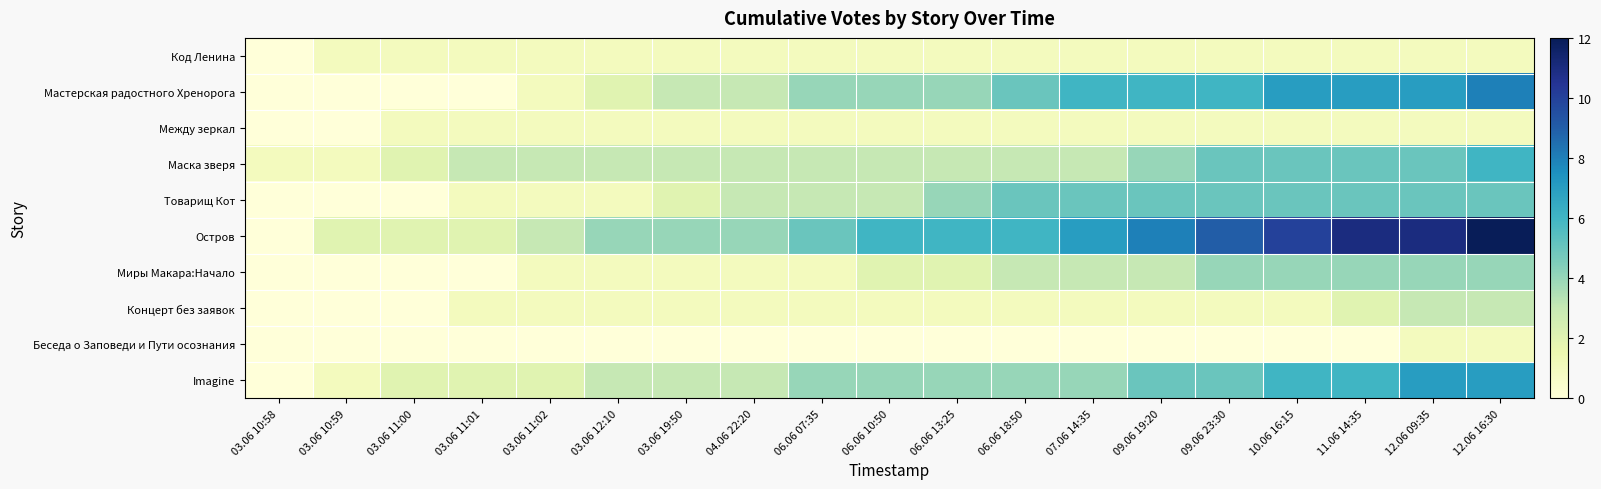

Reading left to right, extract all data points from this chart.

Код Ленина: 03.06 10:58=0	03.06 10:59=1	03.06 11:00=1	03.06 11:01=1	03.06 11:02=1	03.06 12:10=1	03.06 19:50=1	04.06 22:20=1	06.06 07:35=1	06.06 10:50=1	06.06 13:25=1	06.06 18:50=1	07.06 14:35=1	09.06 19:20=1	09.06 23:30=1	10.06 16:15=1	11.06 14:35=1	12.06 09:35=1	12.06 16:30=1
Мастерская радостного Хренорога: 03.06 10:58=0	03.06 10:59=0	03.06 11:00=0	03.06 11:01=0	03.06 11:02=1	03.06 12:10=2	03.06 19:50=3	04.06 22:20=3	06.06 07:35=4	06.06 10:50=4	06.06 13:25=4	06.06 18:50=5	07.06 14:35=6	09.06 19:20=6	09.06 23:30=6	10.06 16:15=7	11.06 14:35=7	12.06 09:35=7	12.06 16:30=8
Между зеркал: 03.06 10:58=0	03.06 10:59=0	03.06 11:00=1	03.06 11:01=1	03.06 11:02=1	03.06 12:10=1	03.06 19:50=1	04.06 22:20=1	06.06 07:35=1	06.06 10:50=1	06.06 13:25=1	06.06 18:50=1	07.06 14:35=1	09.06 19:20=1	09.06 23:30=1	10.06 16:15=1	11.06 14:35=1	12.06 09:35=1	12.06 16:30=1
Маска зверя: 03.06 10:58=1	03.06 10:59=1	03.06 11:00=2	03.06 11:01=3	03.06 11:02=3	03.06 12:10=3	03.06 19:50=3	04.06 22:20=3	06.06 07:35=3	06.06 10:50=3	06.06 13:25=3	06.06 18:50=3	07.06 14:35=3	09.06 19:20=4	09.06 23:30=5	10.06 16:15=5	11.06 14:35=5	12.06 09:35=5	12.06 16:30=6
Товарищ Кот: 03.06 10:58=0	03.06 10:59=0	03.06 11:00=0	03.06 11:01=1	03.06 11:02=1	03.06 12:10=1	03.06 19:50=2	04.06 22:20=3	06.06 07:35=3	06.06 10:50=3	06.06 13:25=4	06.06 18:50=5	07.06 14:35=5	09.06 19:20=5	09.06 23:30=5	10.06 16:15=5	11.06 14:35=5	12.06 09:35=5	12.06 16:30=5
Остров: 03.06 10:58=0	03.06 10:59=2	03.06 11:00=2	03.06 11:01=2	03.06 11:02=3	03.06 12:10=4	03.06 19:50=4	04.06 22:20=4	06.06 07:35=5	06.06 10:50=6	06.06 13:25=6	06.06 18:50=6	07.06 14:35=7	09.06 19:20=8	09.06 23:30=9	10.06 16:15=10	11.06 14:35=11	12.06 09:35=11	12.06 16:30=12
Миры Макара:Начало: 03.06 10:58=0	03.06 10:59=0	03.06 11:00=0	03.06 11:01=0	03.06 11:02=1	03.06 12:10=1	03.06 19:50=1	04.06 22:20=1	06.06 07:35=1	06.06 10:50=2	06.06 13:25=2	06.06 18:50=3	07.06 14:35=3	09.06 19:20=3	09.06 23:30=4	10.06 16:15=4	11.06 14:35=4	12.06 09:35=4	12.06 16:30=4
Концерт без заявок: 03.06 10:58=0	03.06 10:59=0	03.06 11:00=0	03.06 11:01=1	03.06 11:02=1	03.06 12:10=1	03.06 19:50=1	04.06 22:20=1	06.06 07:35=1	06.06 10:50=1	06.06 13:25=1	06.06 18:50=1	07.06 14:35=1	09.06 19:20=1	09.06 23:30=1	10.06 16:15=1	11.06 14:35=2	12.06 09:35=3	12.06 16:30=3
Беседа о Заповеди и Пути осознания: 03.06 10:58=0	03.06 10:59=0	03.06 11:00=0	03.06 11:01=0	03.06 11:02=0	03.06 12:10=0	03.06 19:50=0	04.06 22:20=0	06.06 07:35=0	06.06 10:50=0	06.06 13:25=0	06.06 18:50=0	07.06 14:35=0	09.06 19:20=0	09.06 23:30=0	10.06 16:15=0	11.06 14:35=0	12.06 09:35=1	12.06 16:30=1
Imagine: 03.06 10:58=0	03.06 10:59=1	03.06 11:00=2	03.06 11:01=2	03.06 11:02=2	03.06 12:10=3	03.06 19:50=3	04.06 22:20=3	06.06 07:35=4	06.06 10:50=4	06.06 13:25=4	06.06 18:50=4	07.06 14:35=4	09.06 19:20=5	09.06 23:30=5	10.06 16:15=6	11.06 14:35=6	12.06 09:35=7	12.06 16:30=7